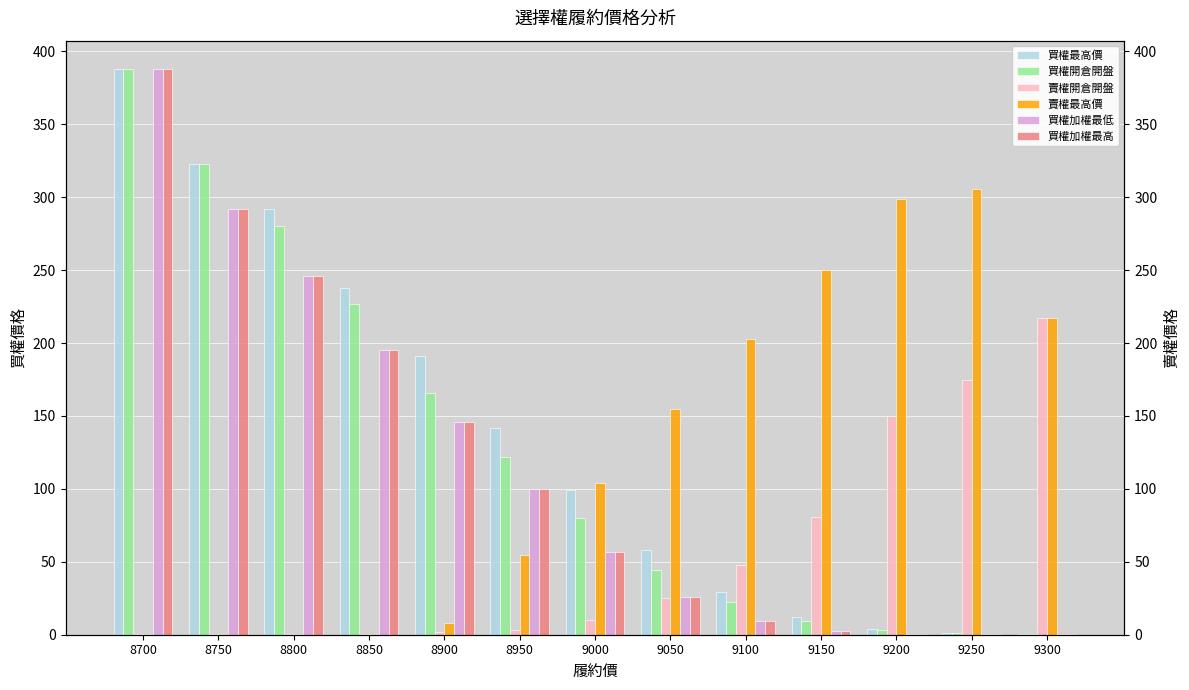

Which series changed the most between 8800 and 9000?

買權開倉開盤